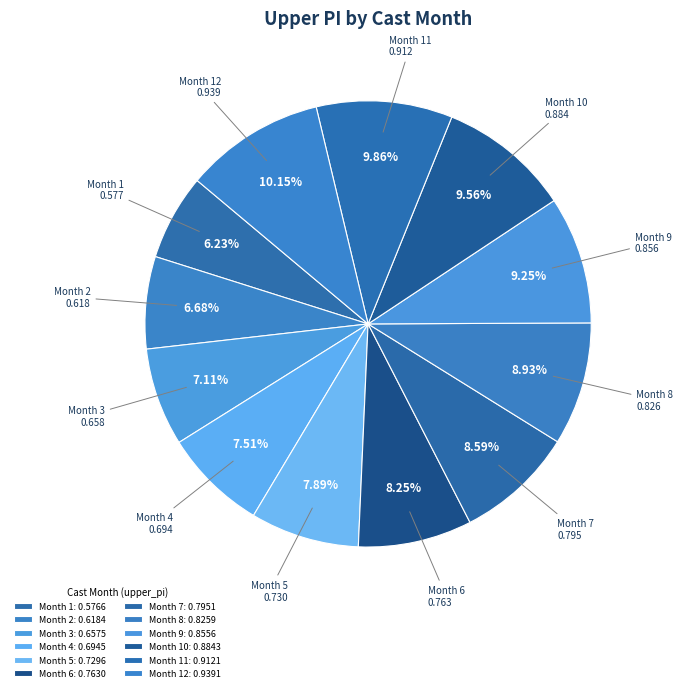

Does any single category account for the majority?

No